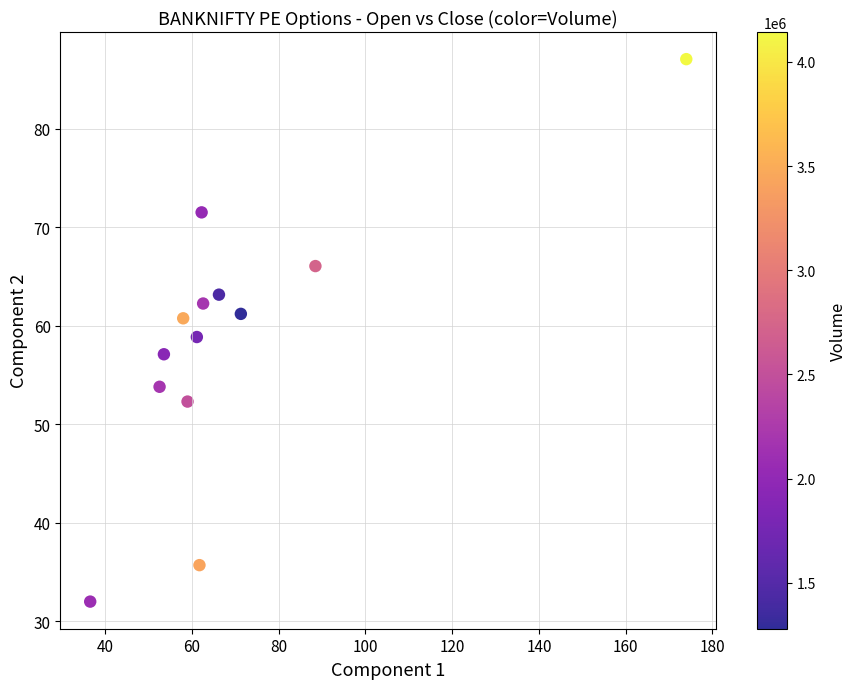

What is the range of X values (max minus min)?

137.5